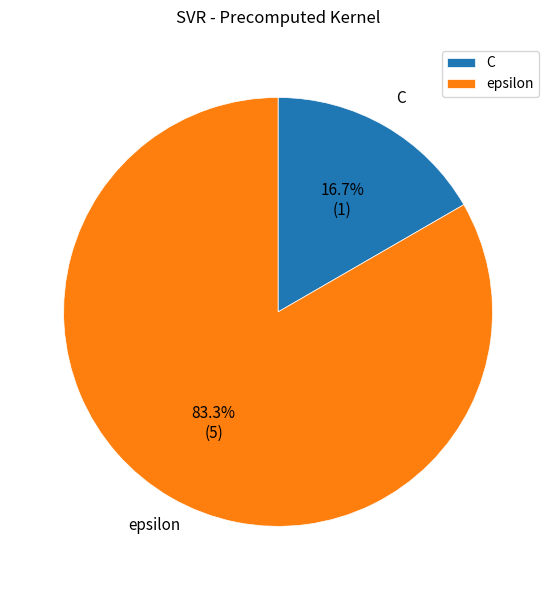

Is there a majority slice in this chart?

Yes